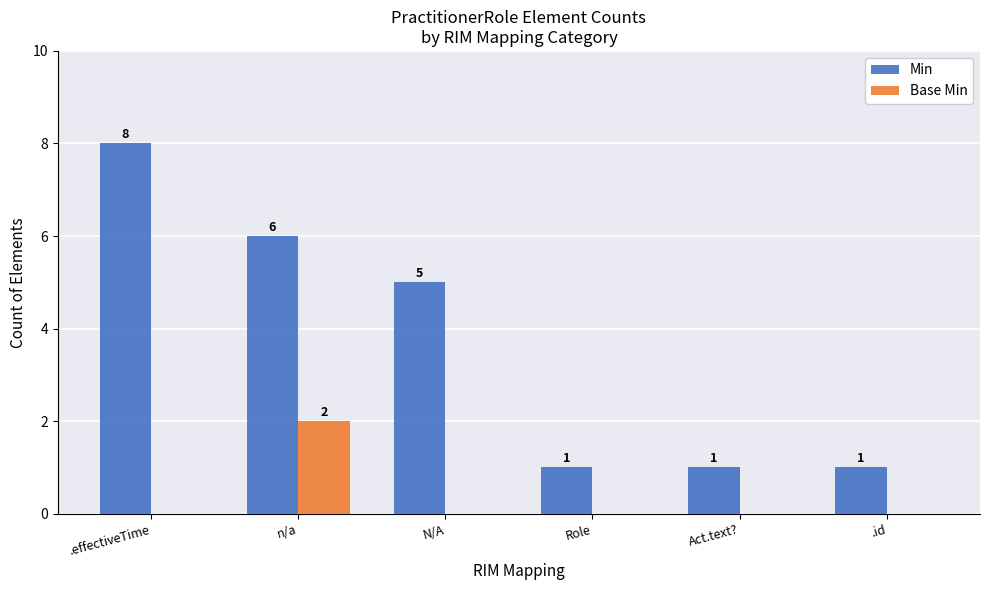

Reading left to right, transcribe all the data shown in this chart.

Min: 8	6	5	1	1	1
Base Min: 0	2	0	0	0	0